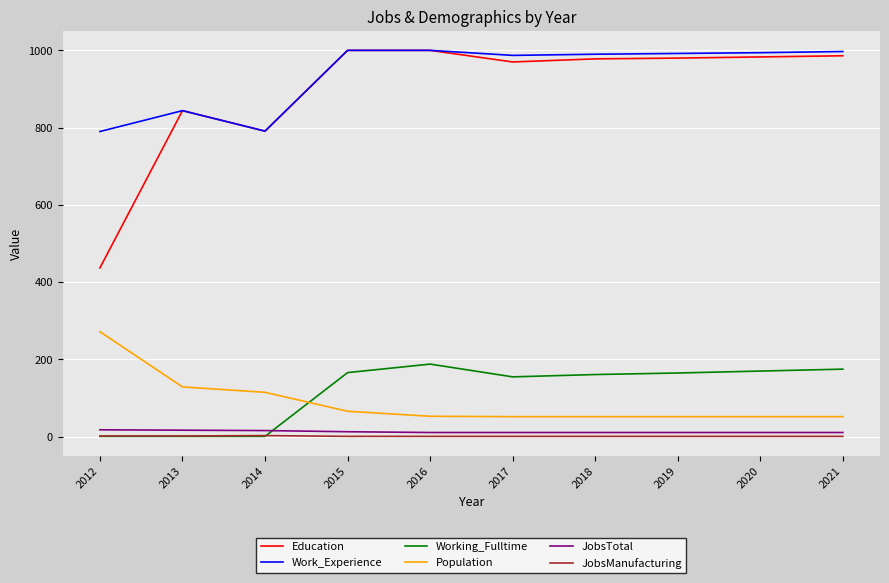

Is the value of Working_Fulltime at 2021 greater than the value of JobsManufacturing at 2019?

Yes